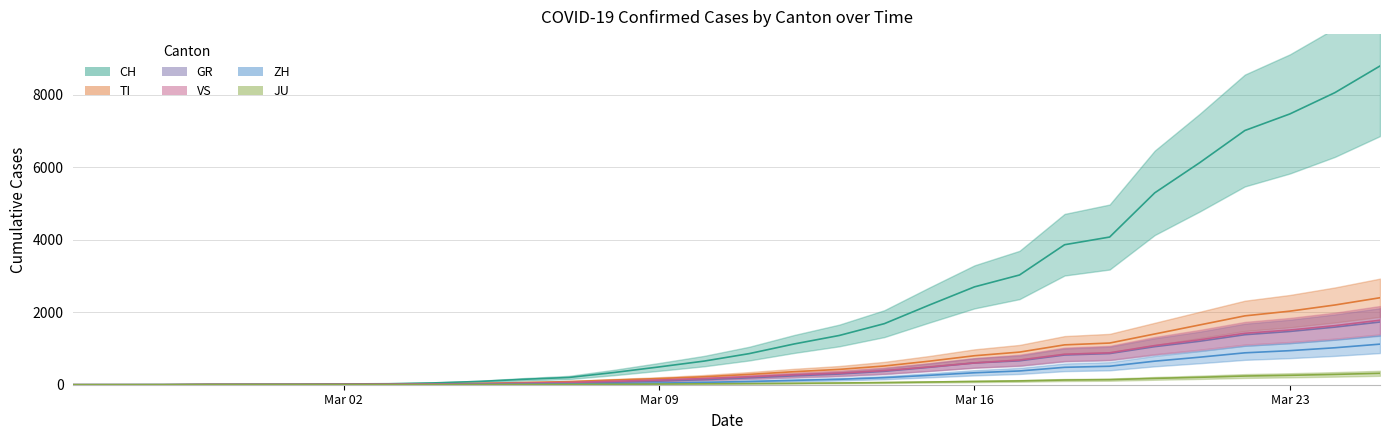

What is the average value of the VS series?

465